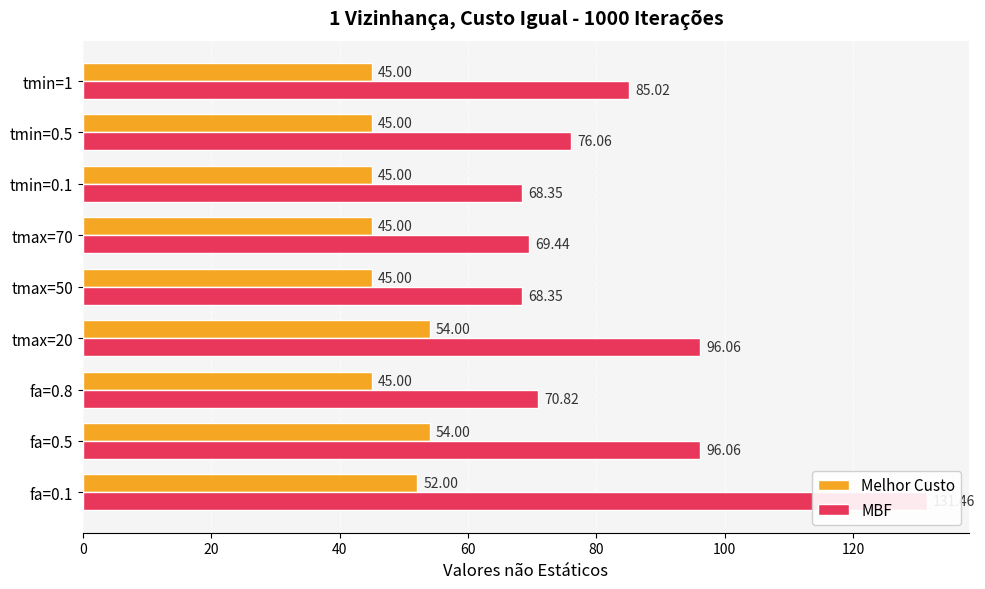

Count the number of data series in this chart.

2